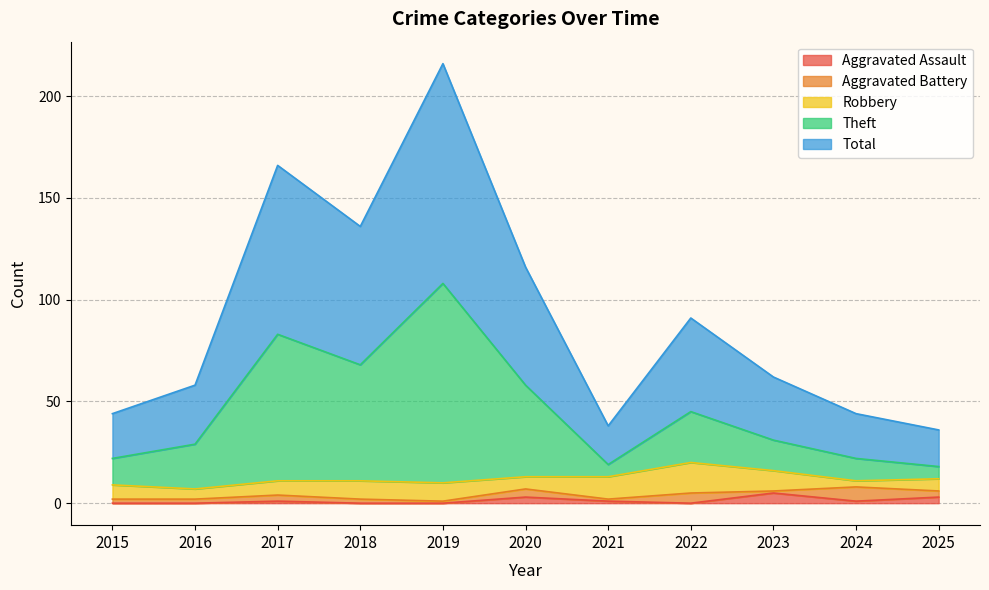

The Aggravated Assault series shows 5 at 2023. True or false?

True